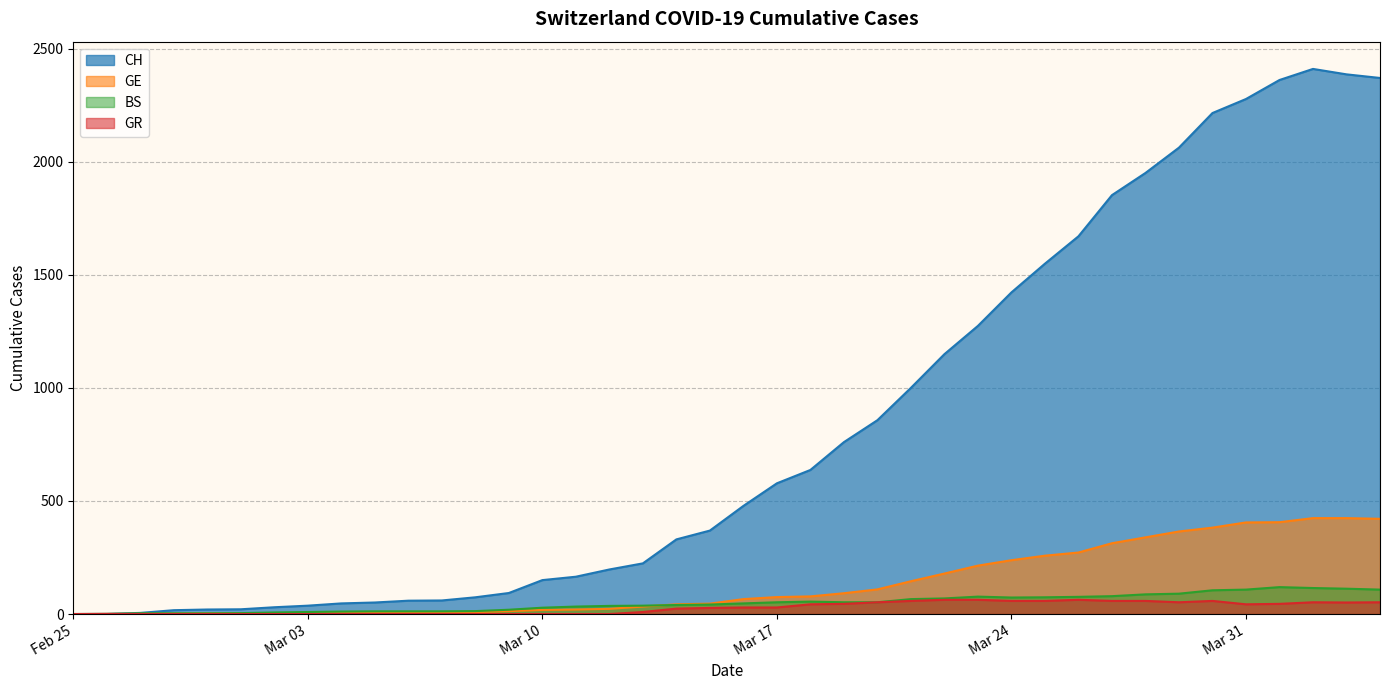

What is the value of the BS point at the 12th from the left?

12